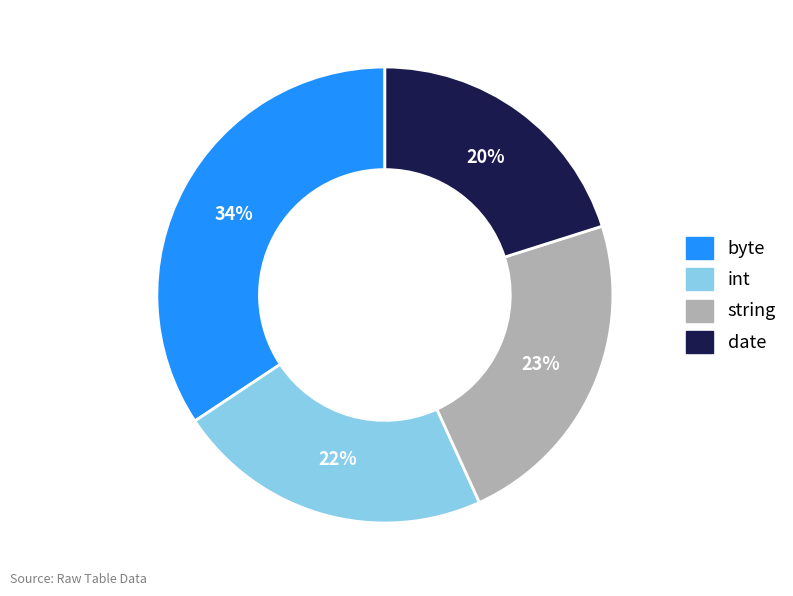

True or false: byte accounts for 34% of the total.

True